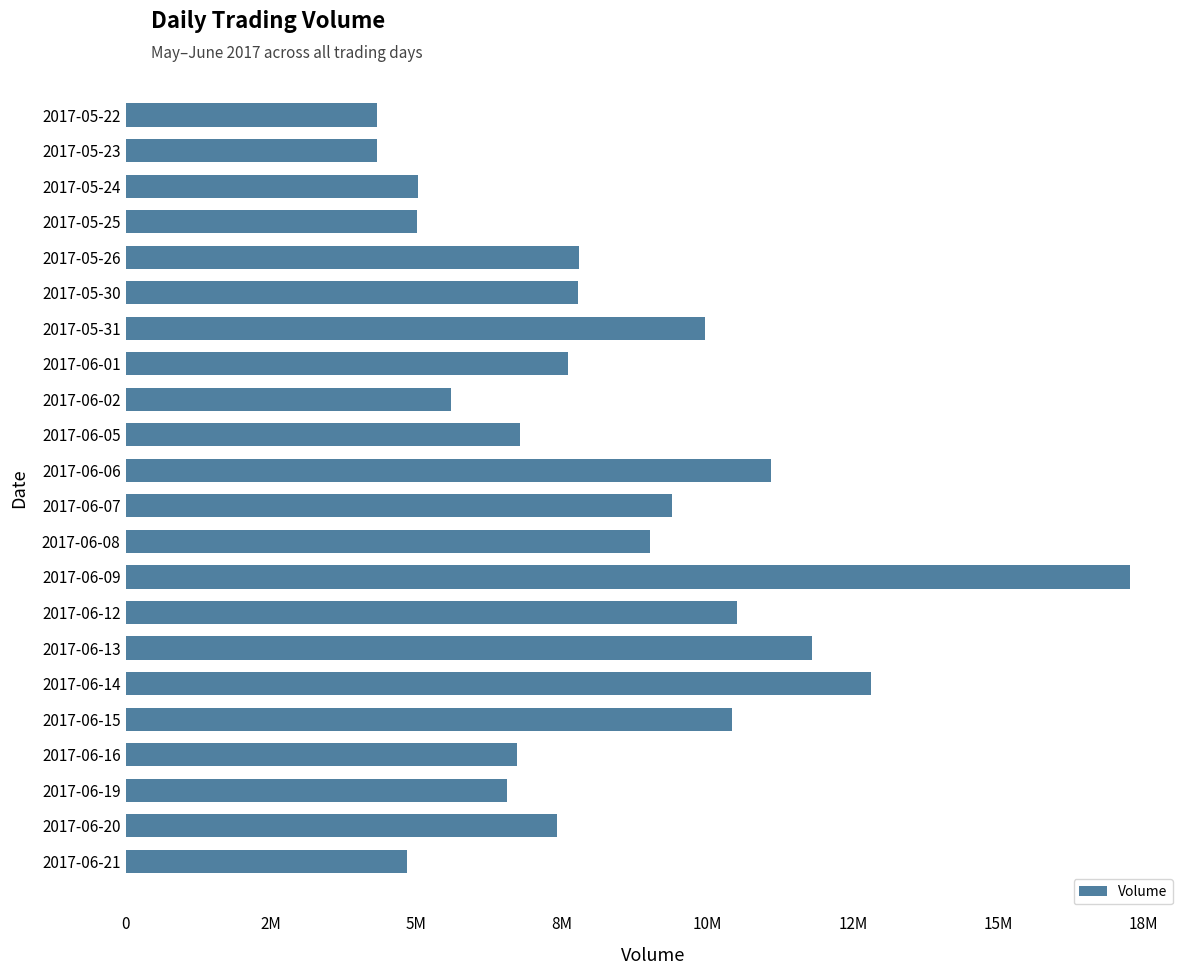

Does the chart contain any negative values?

No